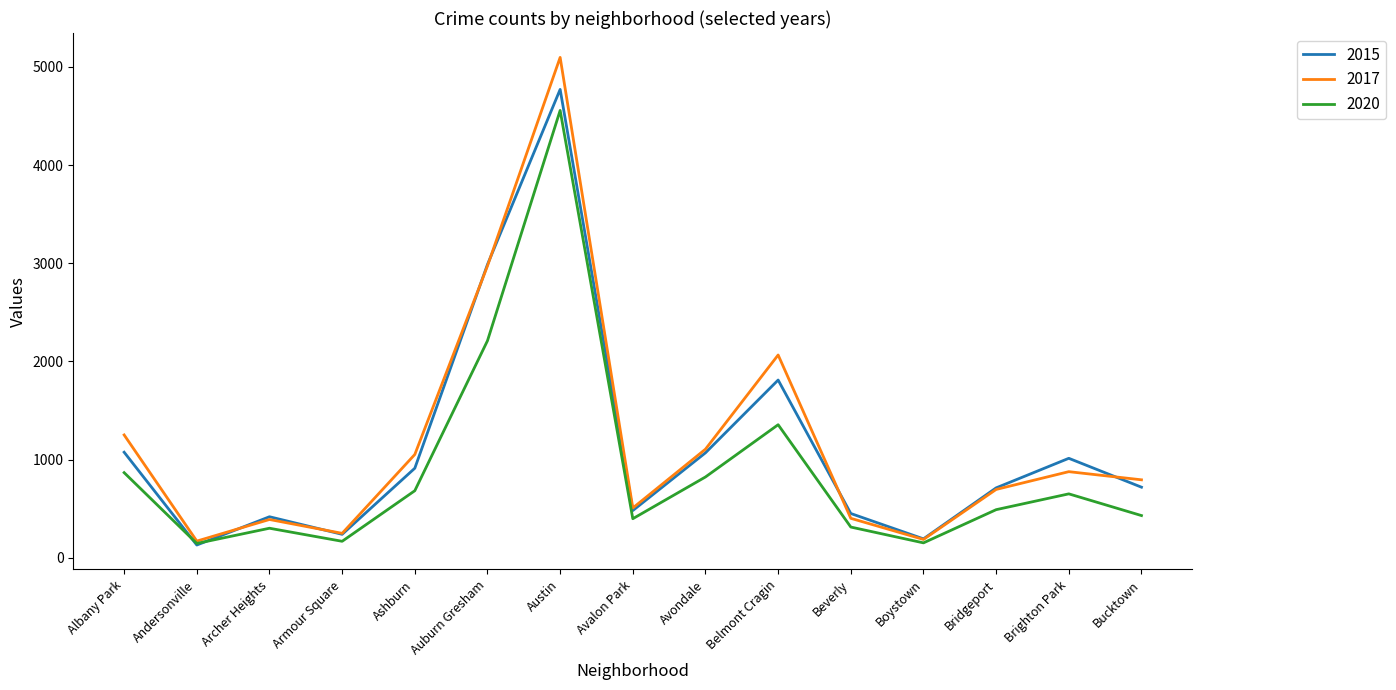

Is the value of 2015 at Ashburn greater than the value of 2017 at Beverly?

Yes